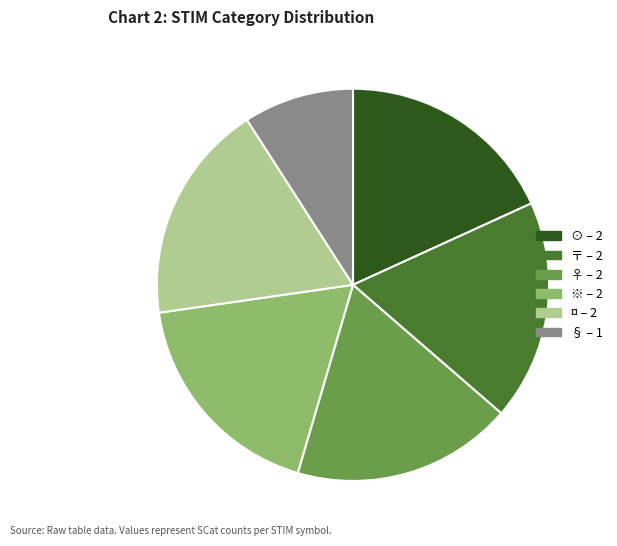

True or false: ⊙ accounts for 18% of the total.

True